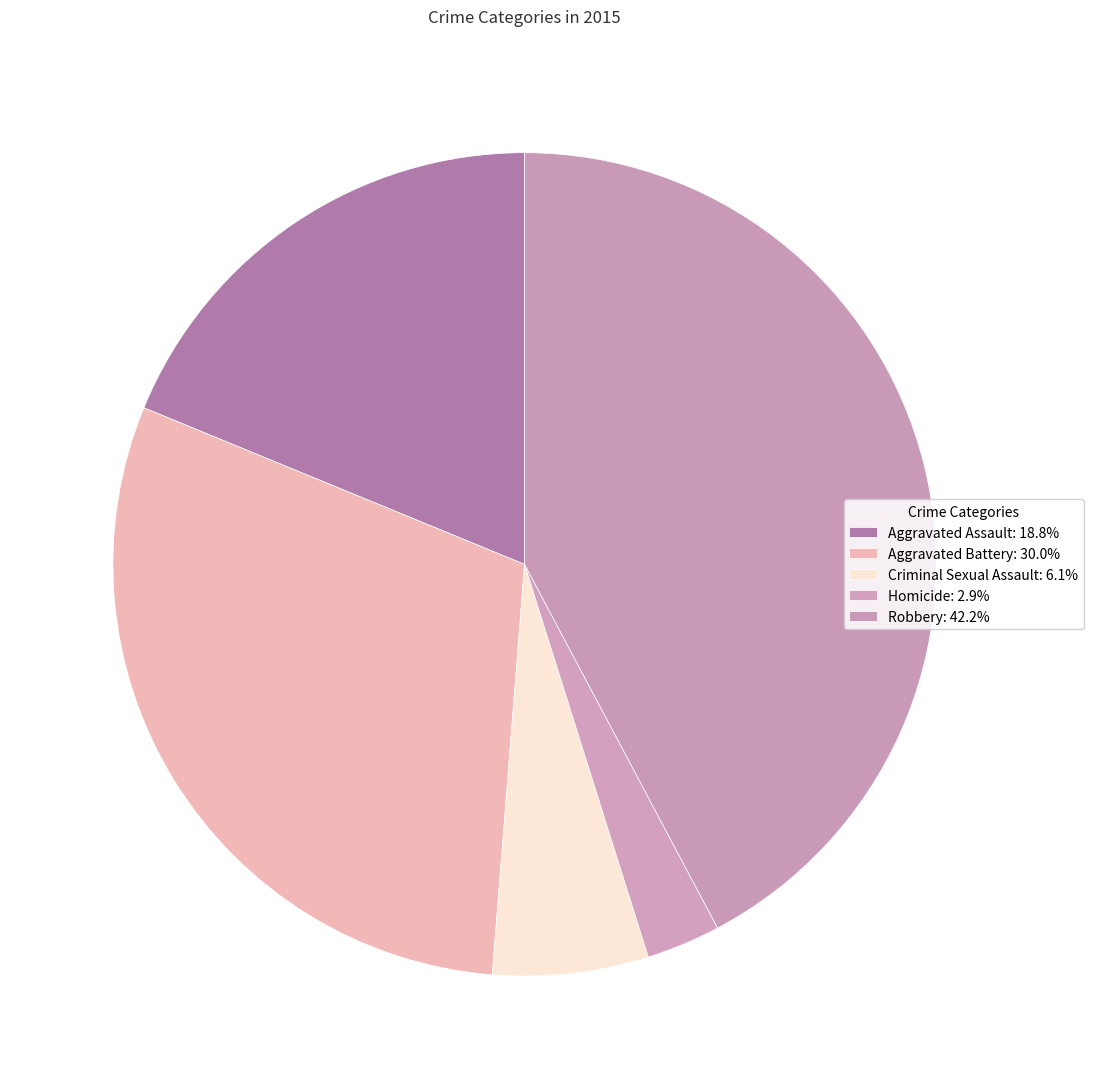

How many slices are in this pie chart?

5